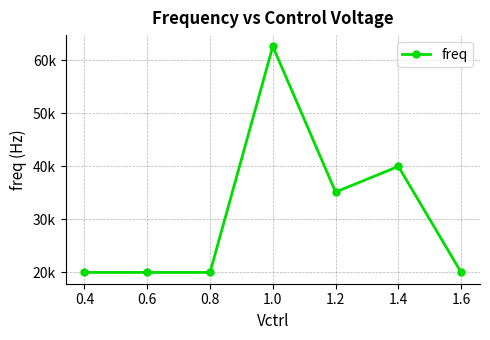

True or false: the data shows 31807.5 at 1.6.

False